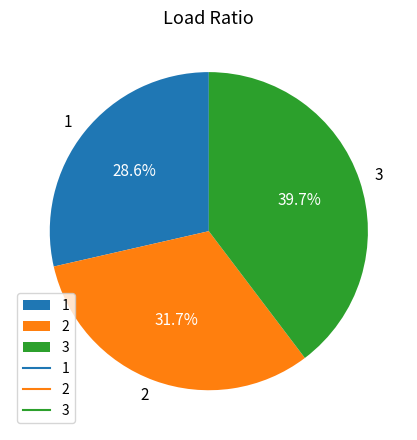

True or false: 2 accounts for 32% of the total.

True